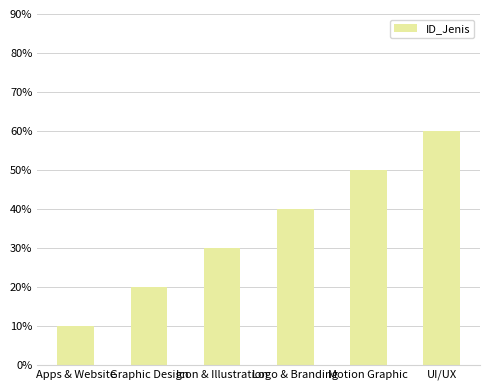

Rank the categories by value from highest to lowest.

UI/UX, Motion Graphic, Logo & Branding, Icon & Illustration, Graphic Design, Apps & Website